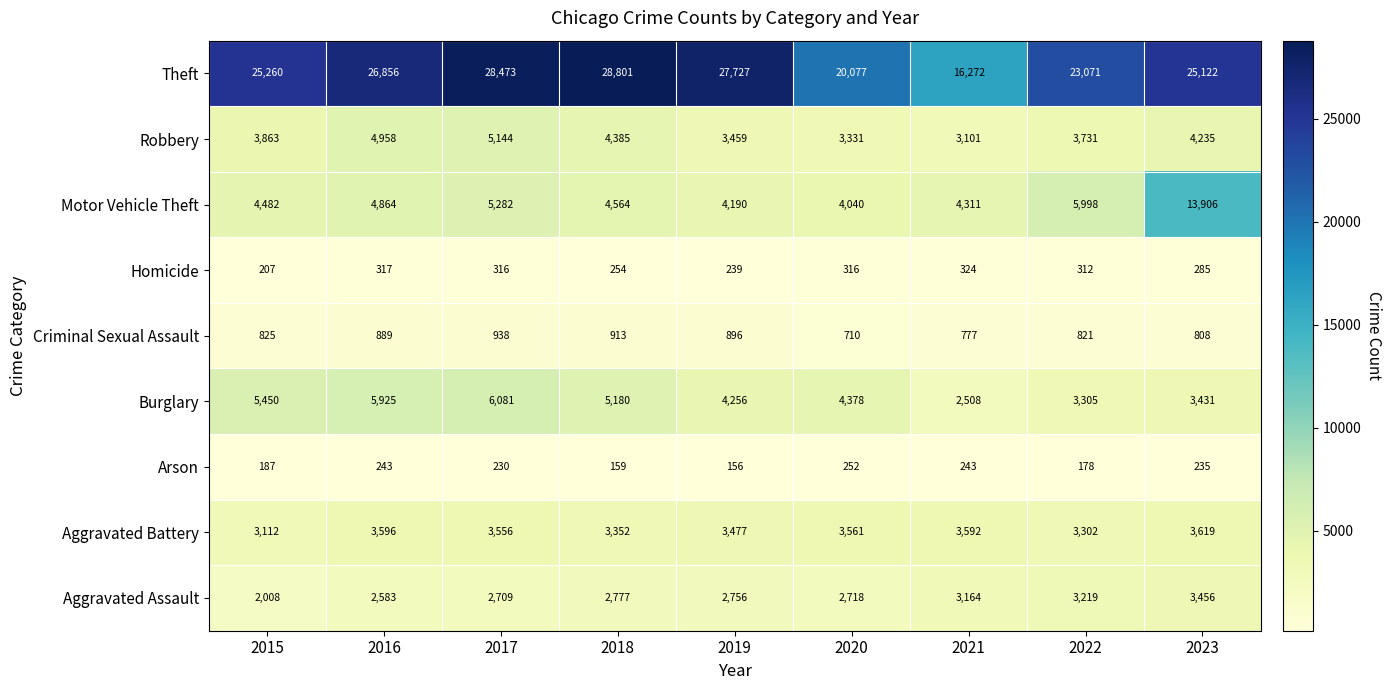

Where does the Arson series first go above 230?

2016